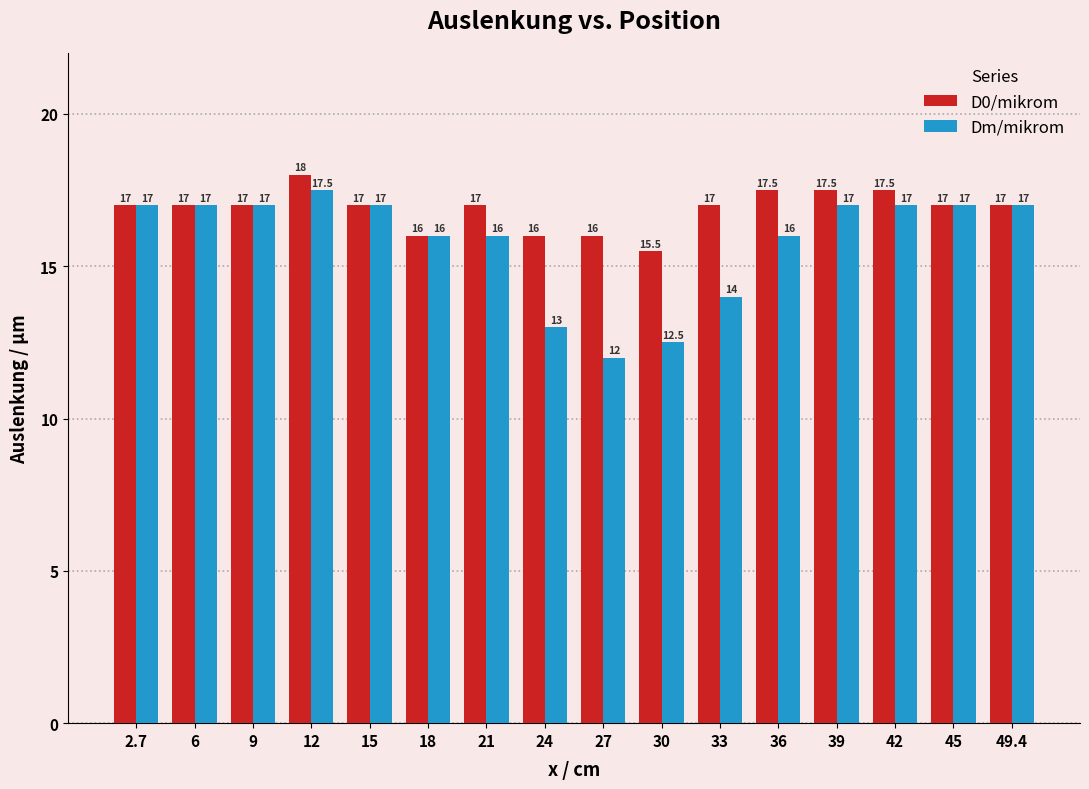

How many categories are shown in the chart?

16